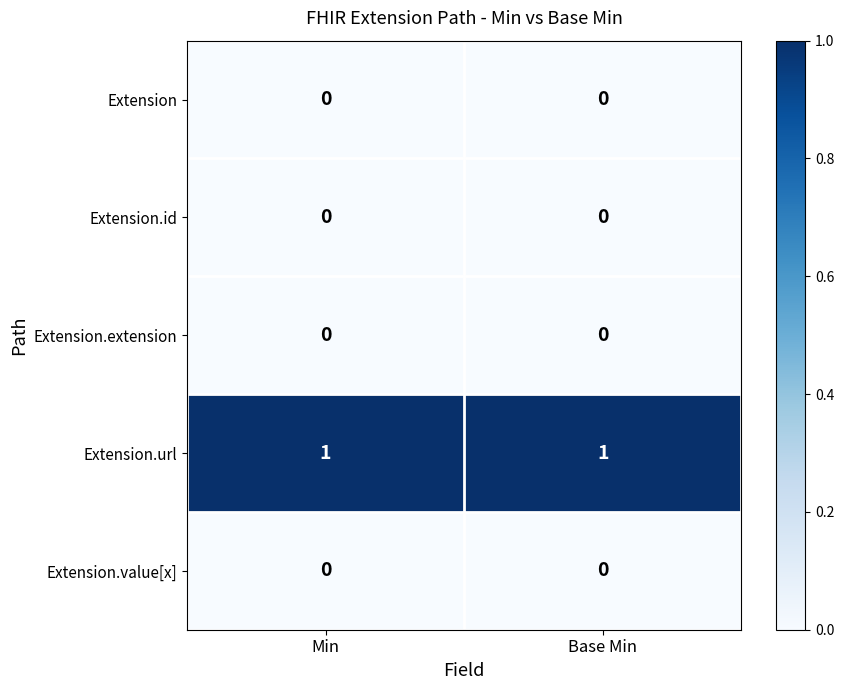

The value of Extension.url at Min is 1. True or false?

True